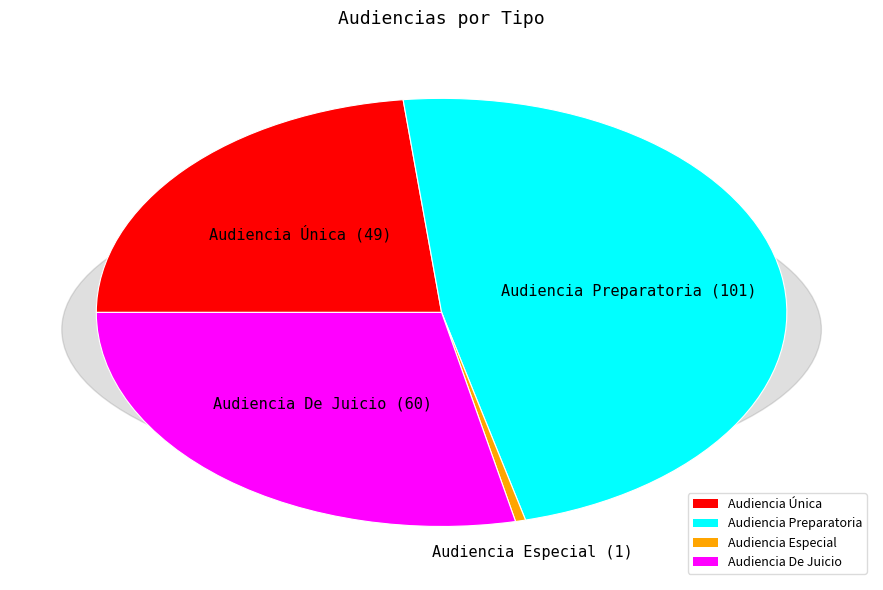

What is the total percentage of Audiencia Especial and Audiencia Preparatoria?

48.3%